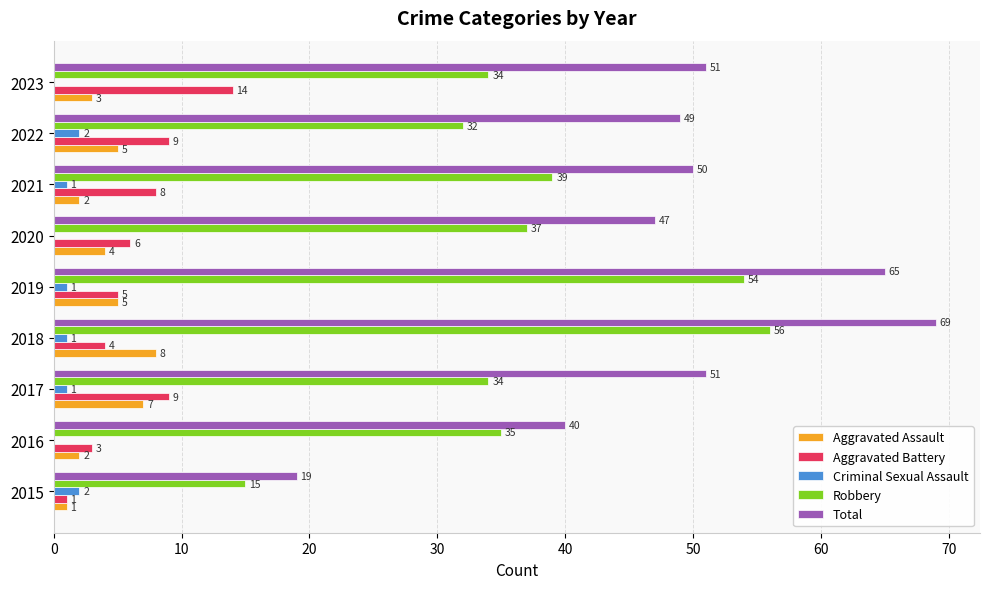

Which series changed the most between 2015 and 2022?

Total